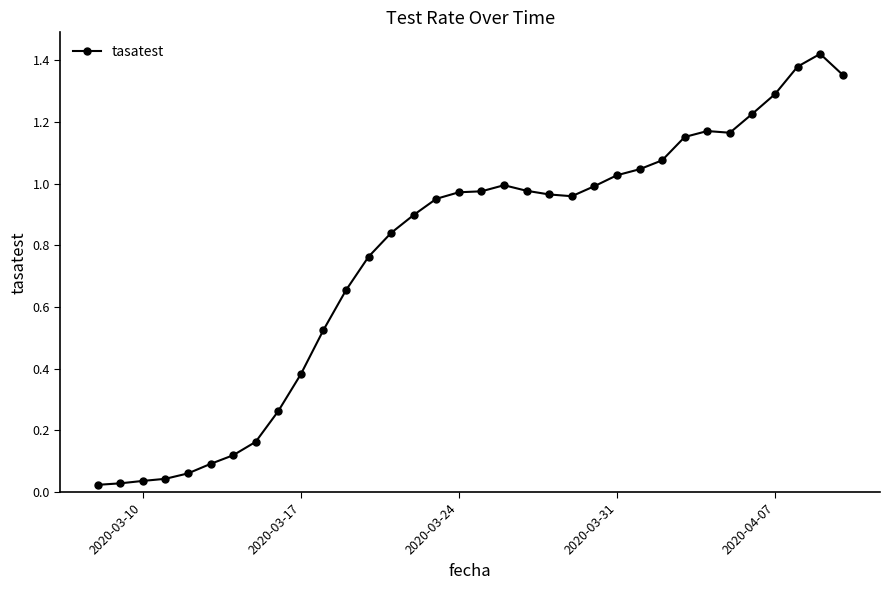

True or false: there are more than 0 points higher than both neighbors.

True